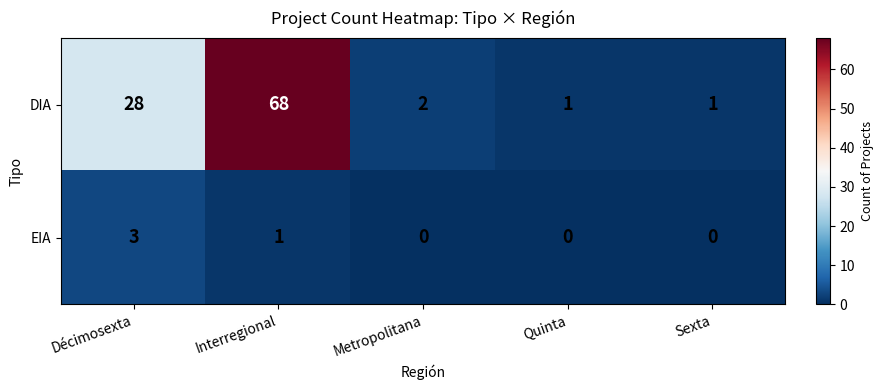

True or false: DIA has a value of 1 at Quinta.

False